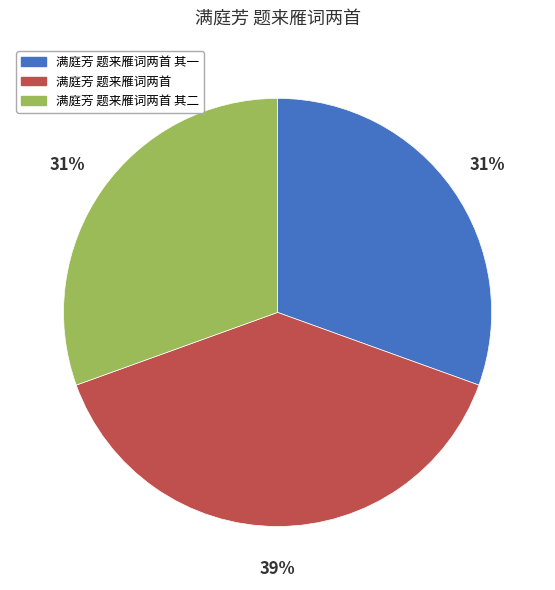

Which category has the biggest portion of the pie?

满庭芳 题来雁词两首